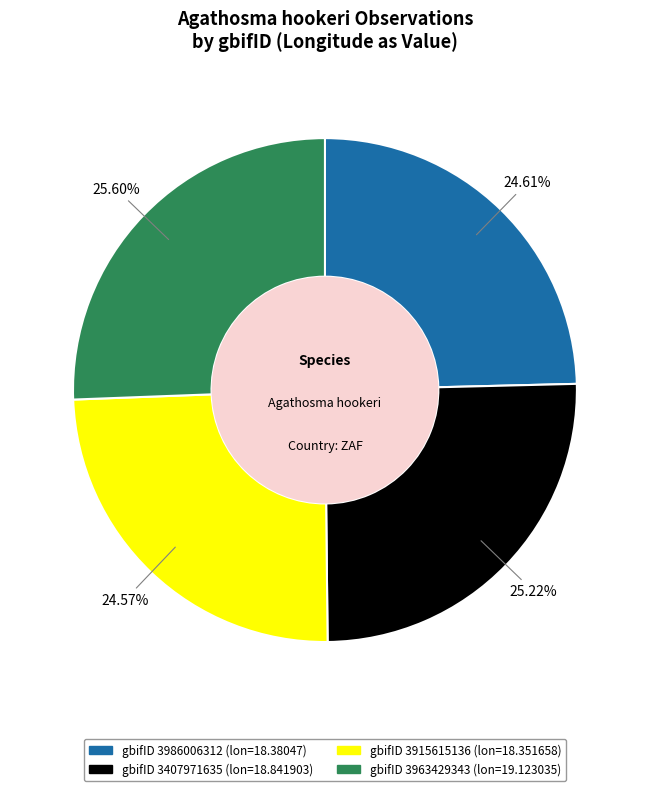

Is there any slice that represents more than half of the pie?

No